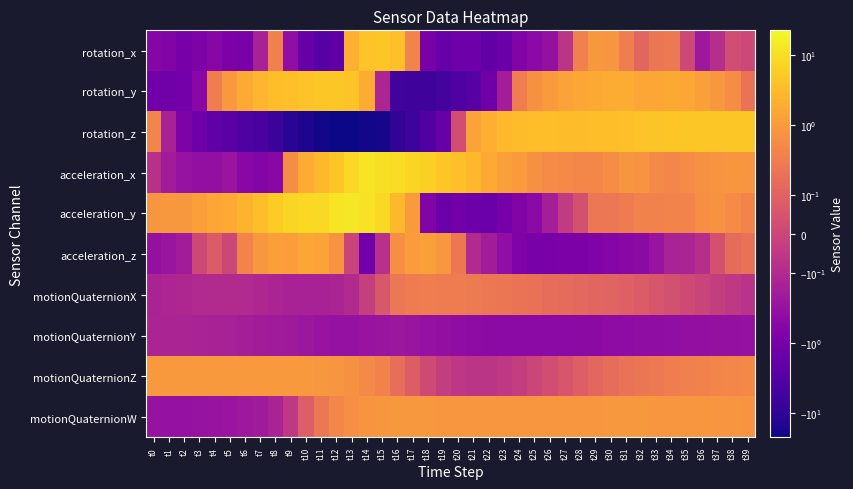

Between t23 and t30, which series saw the biggest shift?

rotation_x